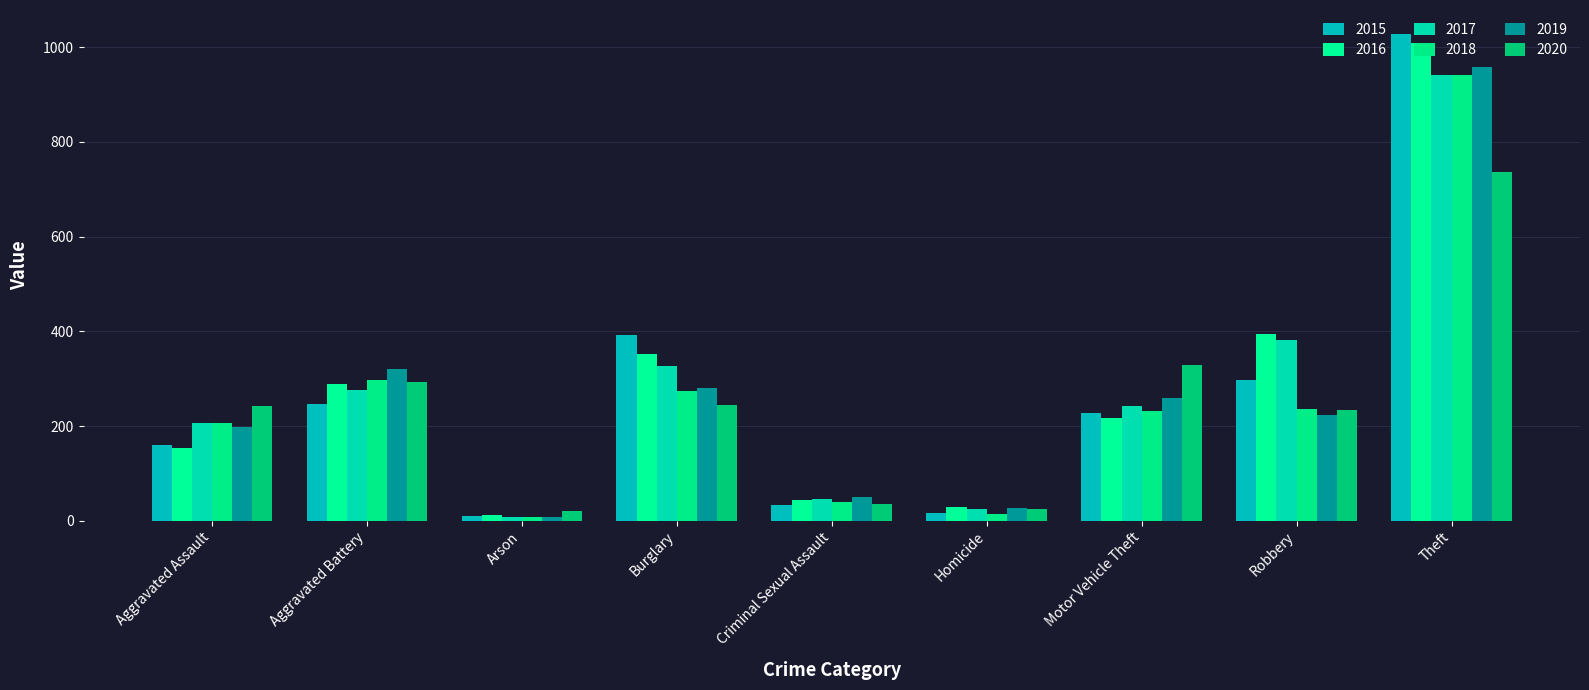

At how many categories does at least one series exceed 843?

1